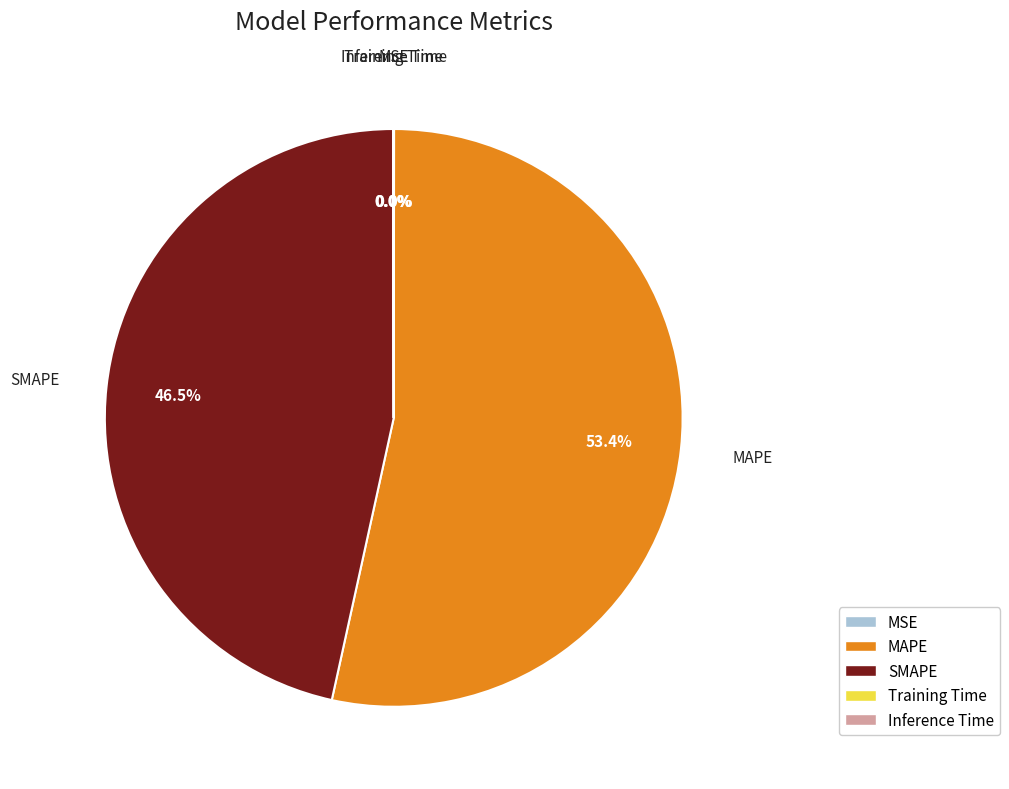

Do MAPE and SMAPE together represent more than half of the pie?

Yes